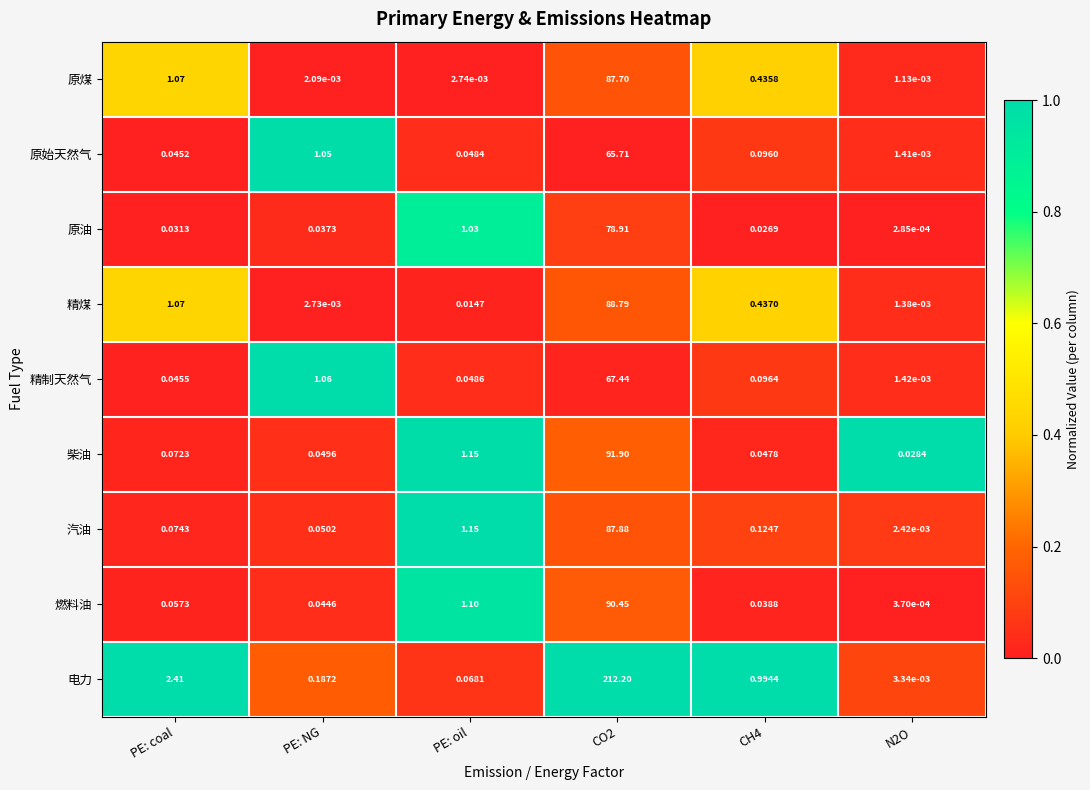

Which series has the widest spread of values?

电力